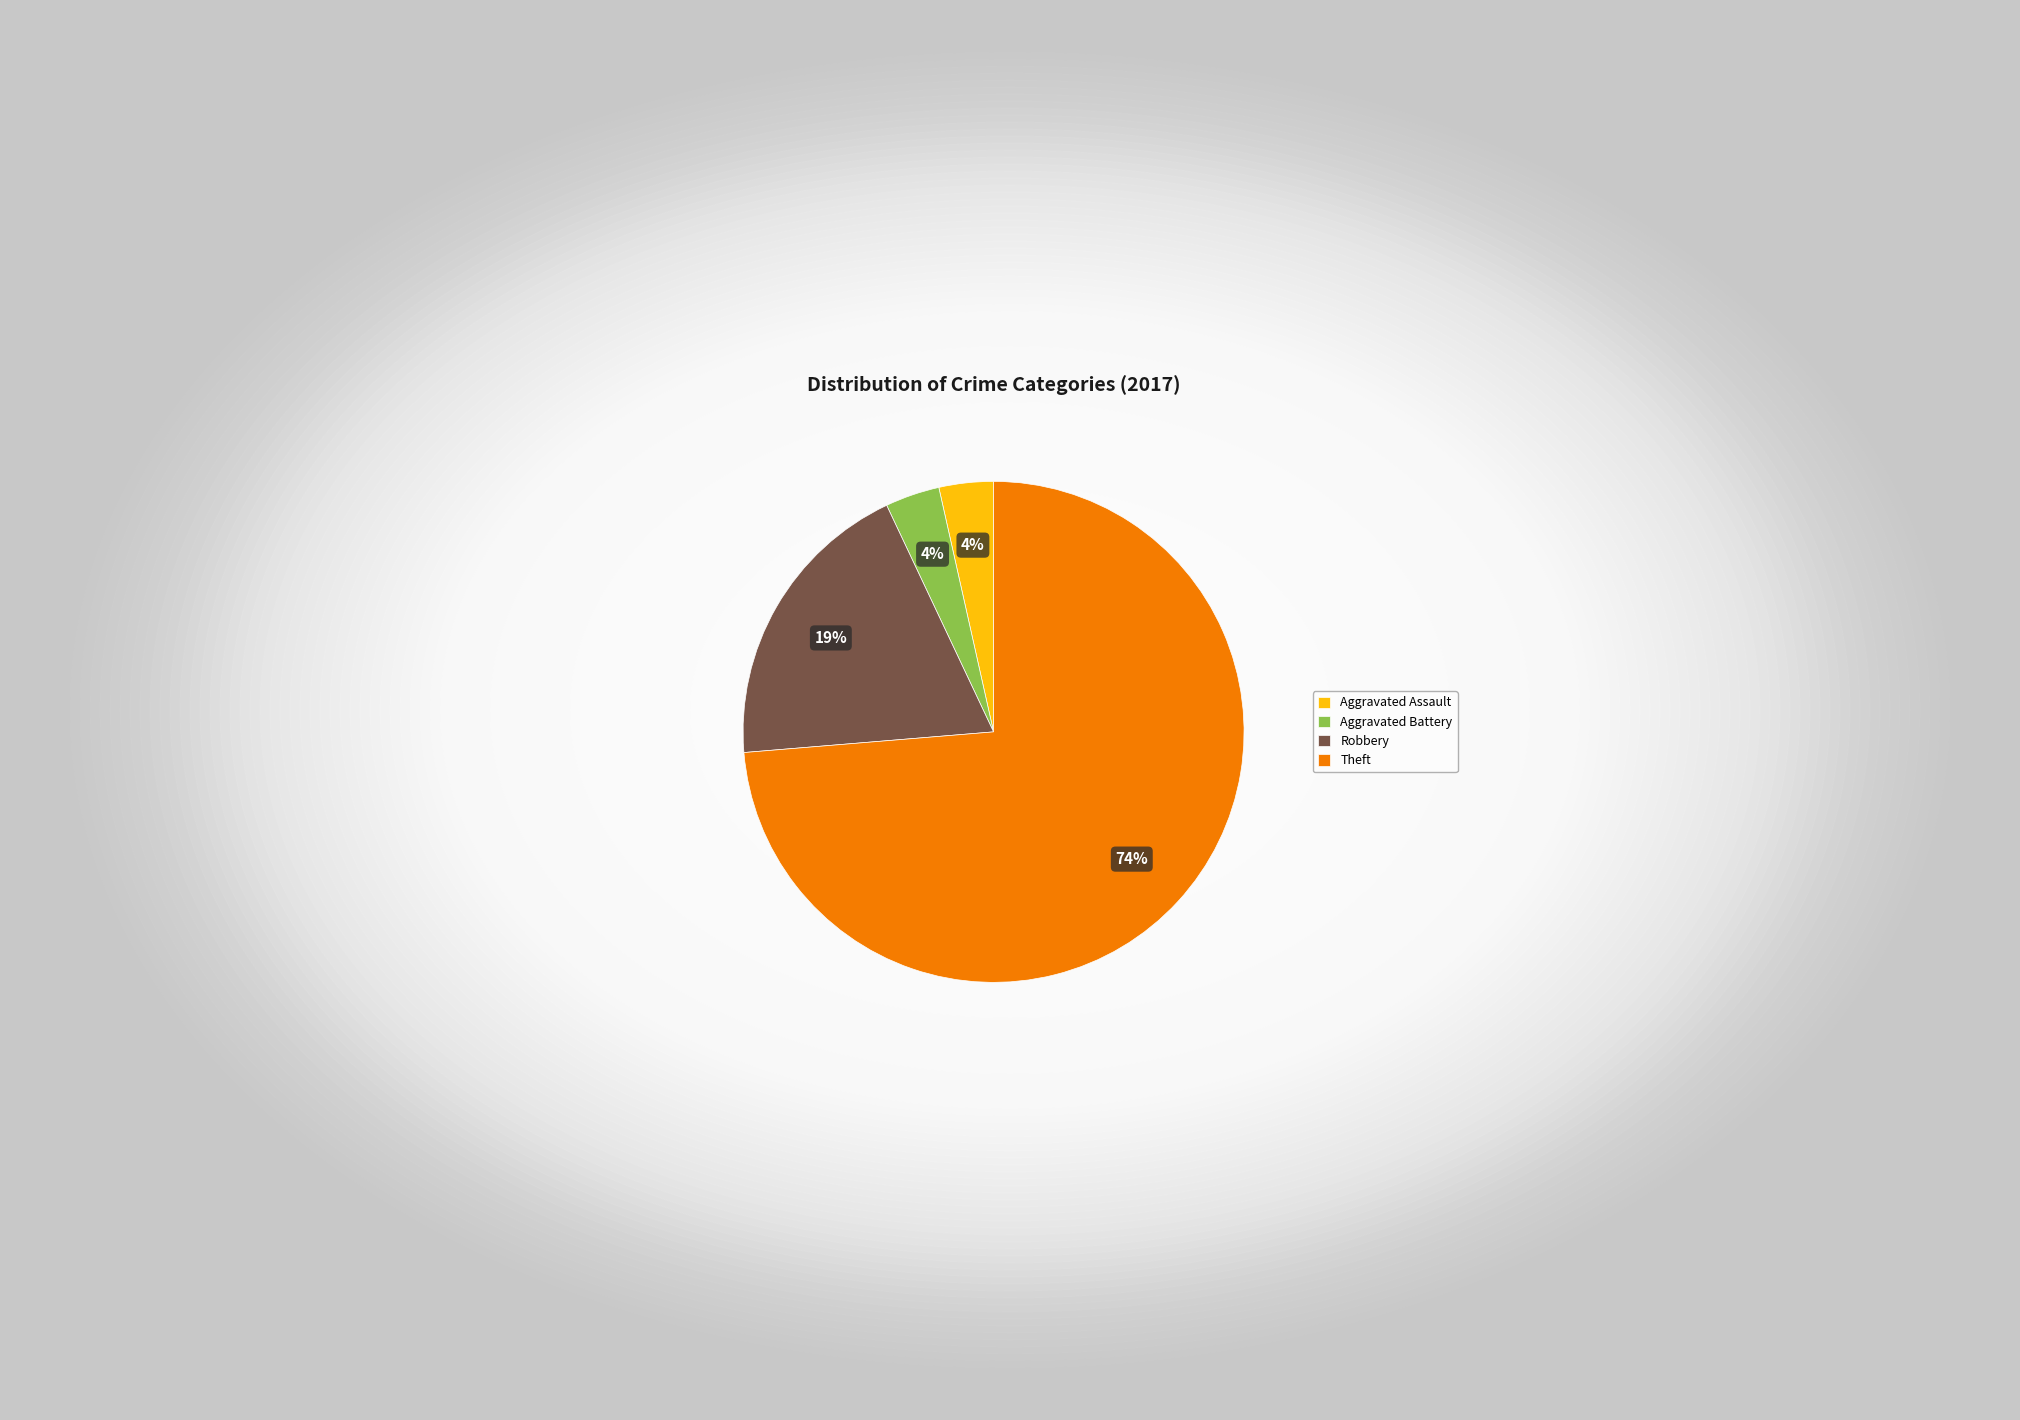

Is it true that Theft is 68% of the pie?

False